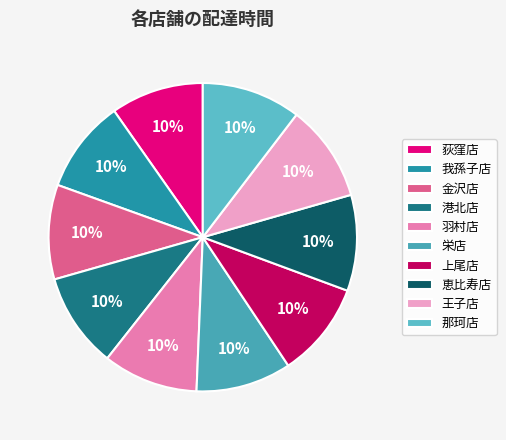

What percentage is the 港北店 slice, to the nearest percent?

10%